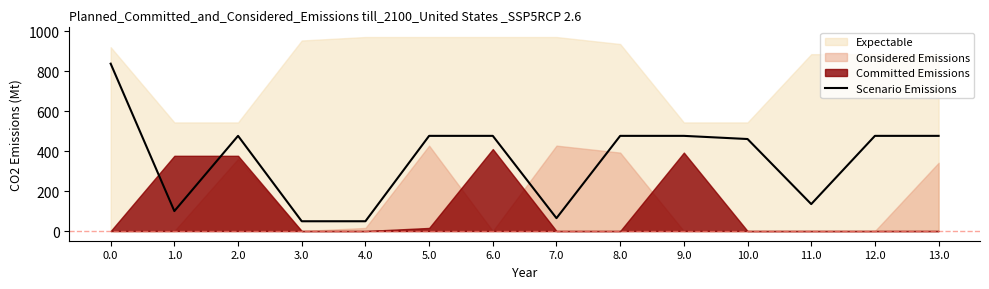

Between 5.0 and 3.0, which is larger?

5.0